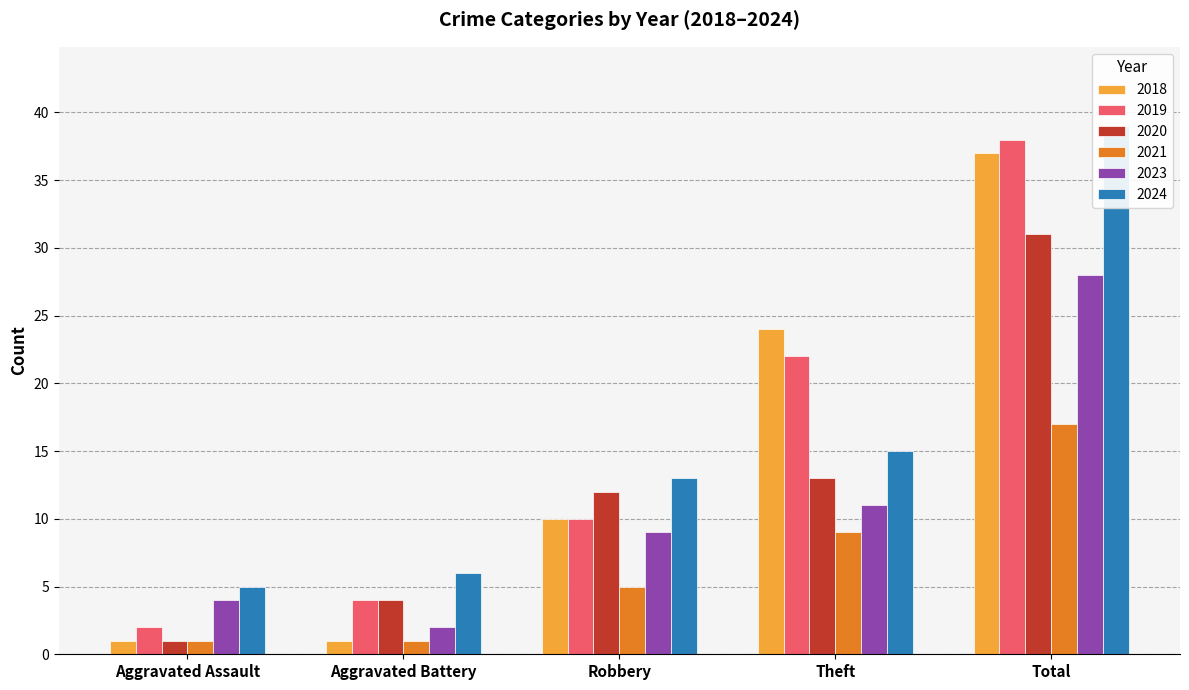

Count the number of categories in the chart.

5